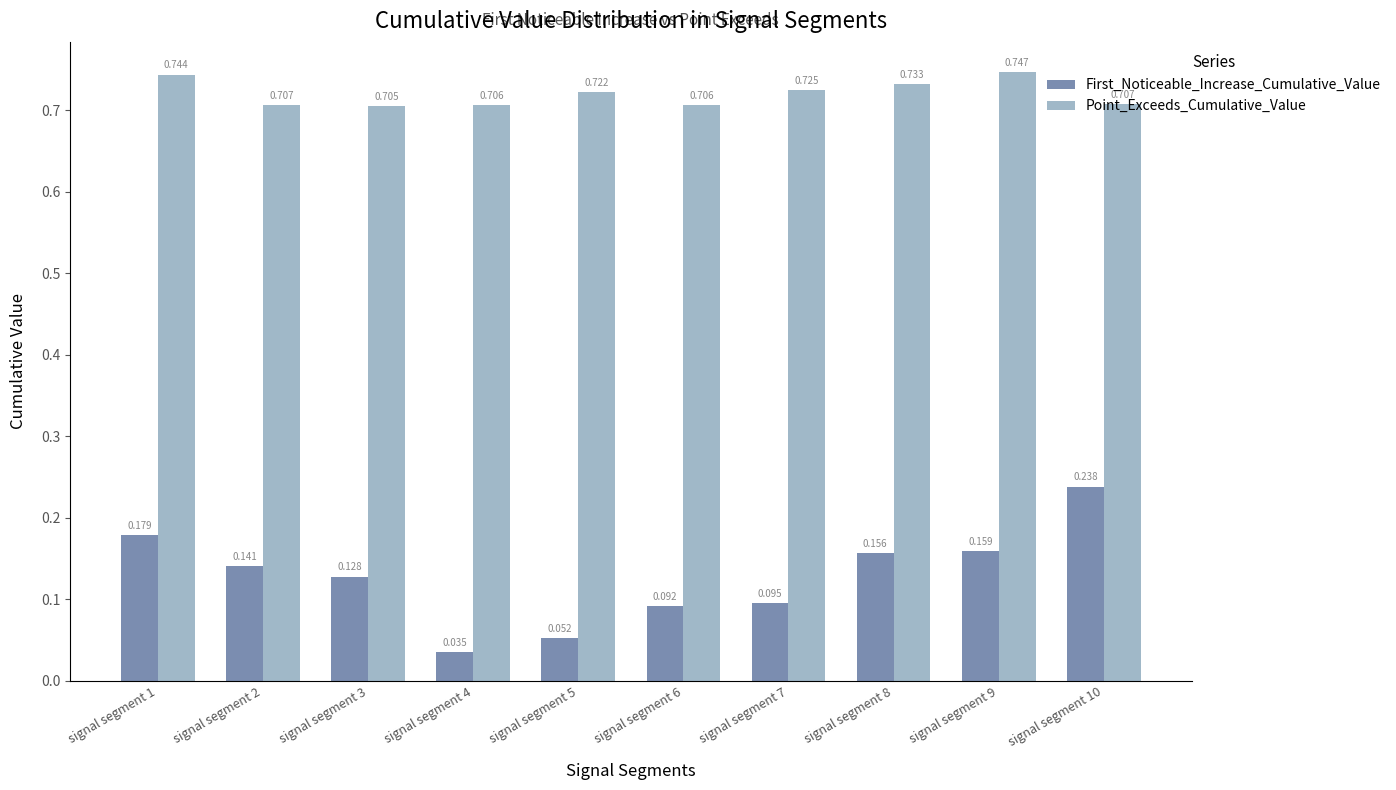

Which series has the widest spread of values?

First_Noticeable_Increase_Cumulative_Value